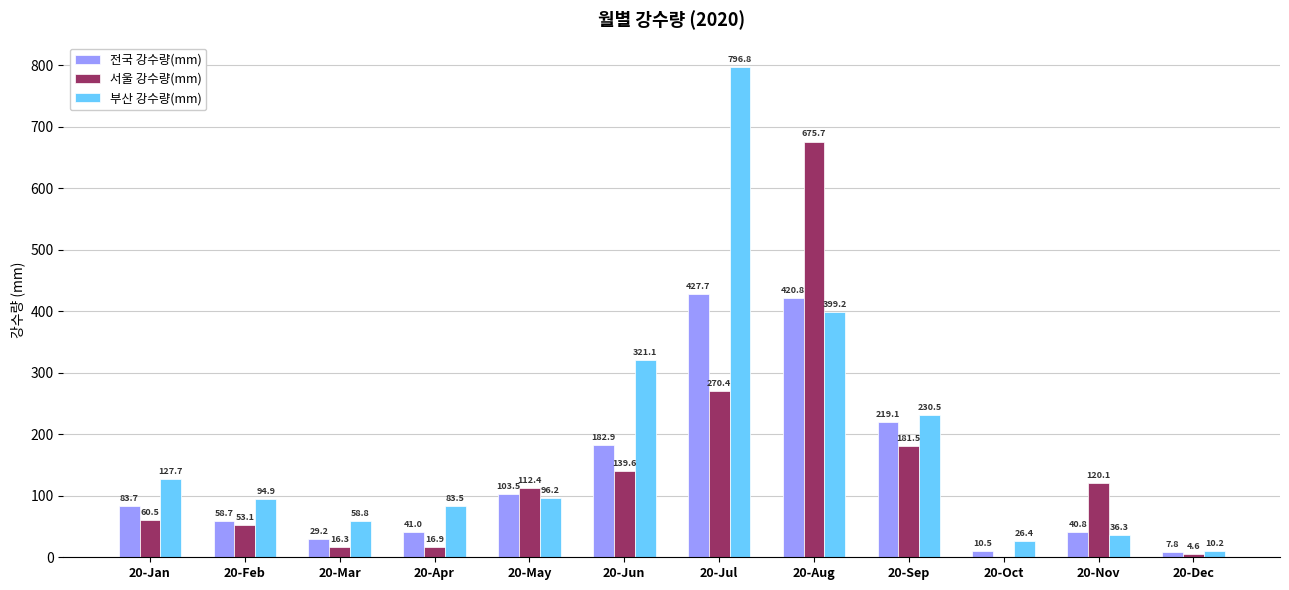

Reading left to right, extract all data points from this chart.

전국 강수량(mm): 83.7	58.7	29.2	41.0	103.5	182.9	427.7	420.8	219.1	10.5	40.8	7.8
서울 강수량(mm): 60.5	53.1	16.3	16.9	112.4	139.6	270.4	675.7	181.5	0.0	120.1	4.6
부산 강수량(mm): 127.7	94.9	58.8	83.5	96.2	321.1	796.8	399.2	230.5	26.4	36.3	10.2